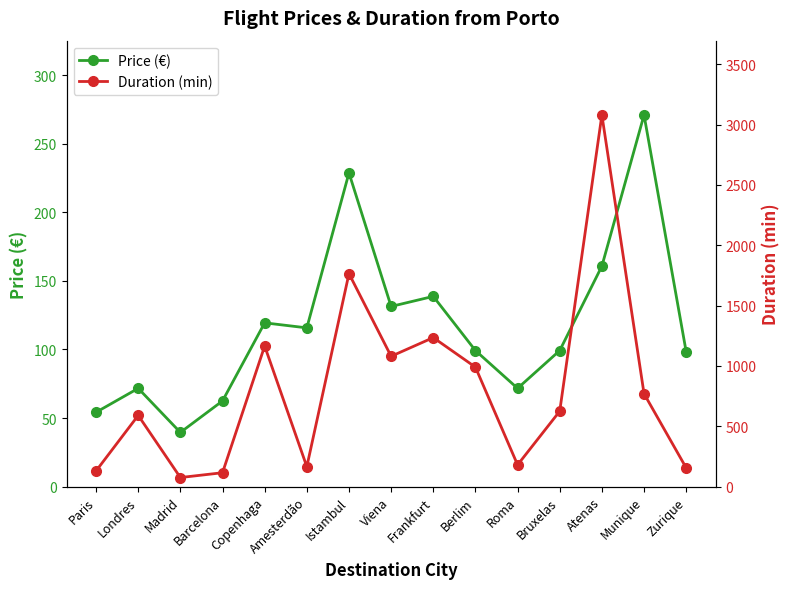

Rank the series by their maximum value, from lowest to highest.

Price (€), Duration (min)